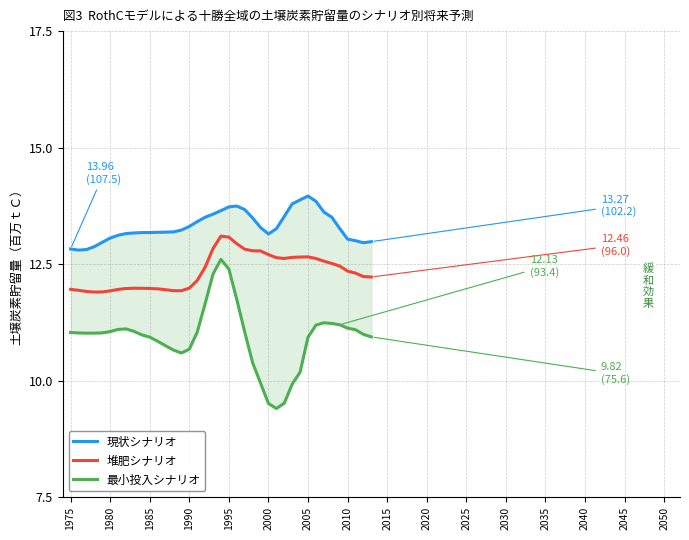

The value of 堆肥シナリオ at 1990 is 12.0. True or false?

True